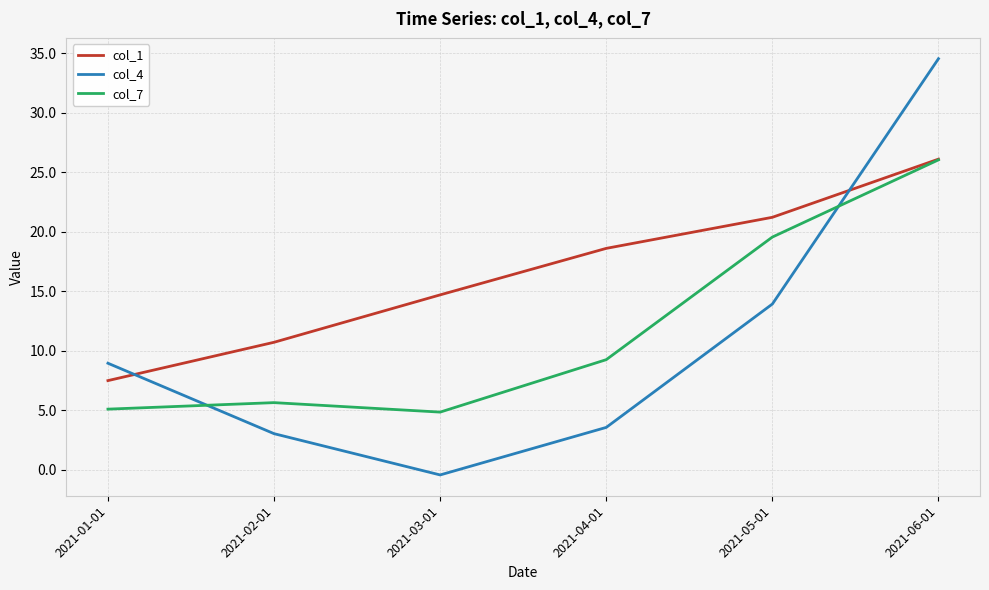

At which label does col_4 reach its minimum?

2021-03-01